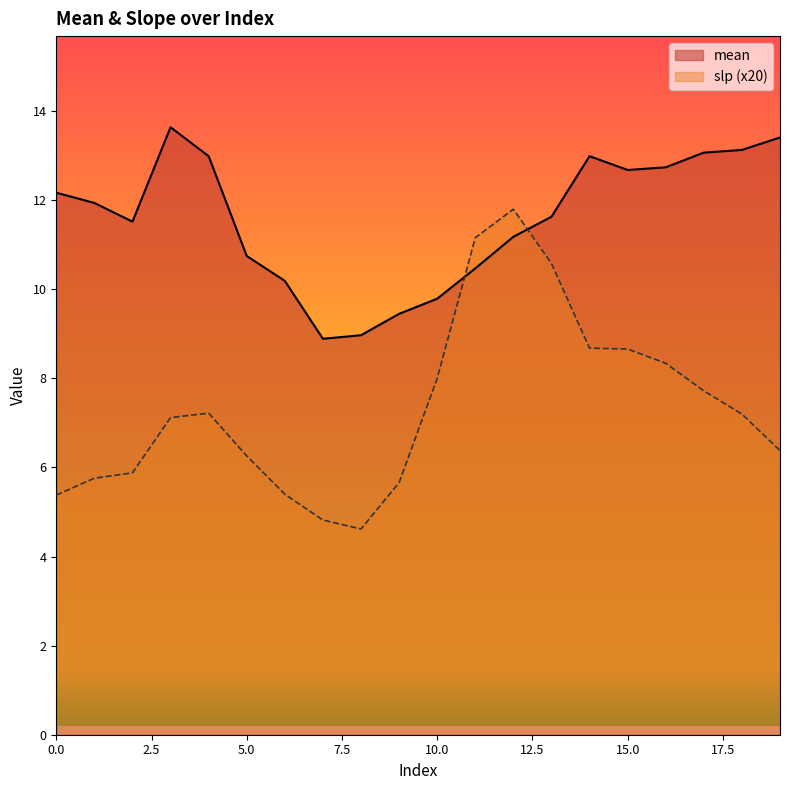

How many lines are shown in the chart?

2